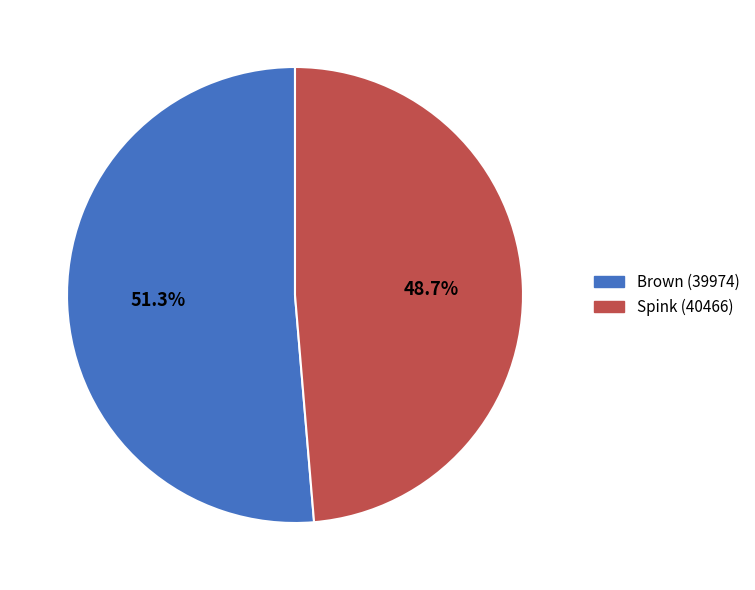

Combined, what portion of the pie is Spink (40466) and Brown (39974)?

100.0%